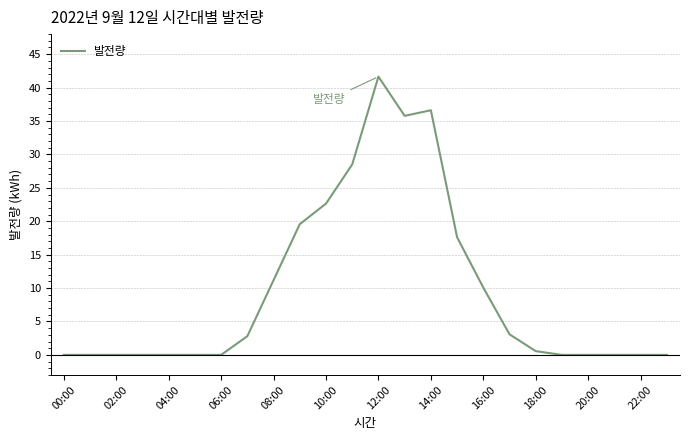

What is the maximum value shown in the chart?

41.6